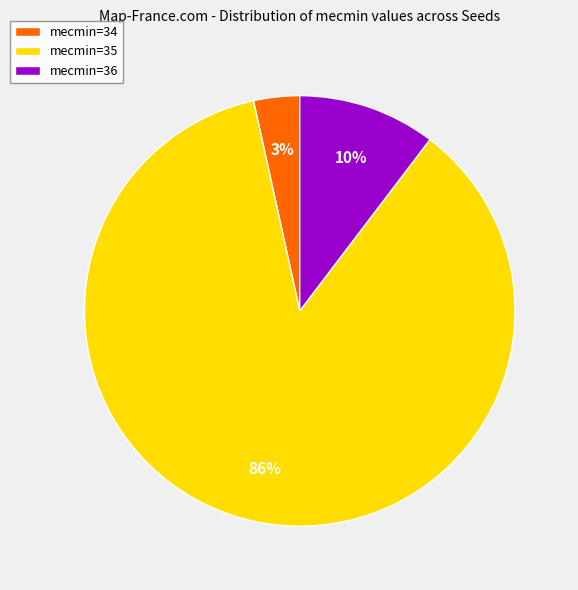

To the nearest percent, what percentage of the pie is mecmin=36?

10%